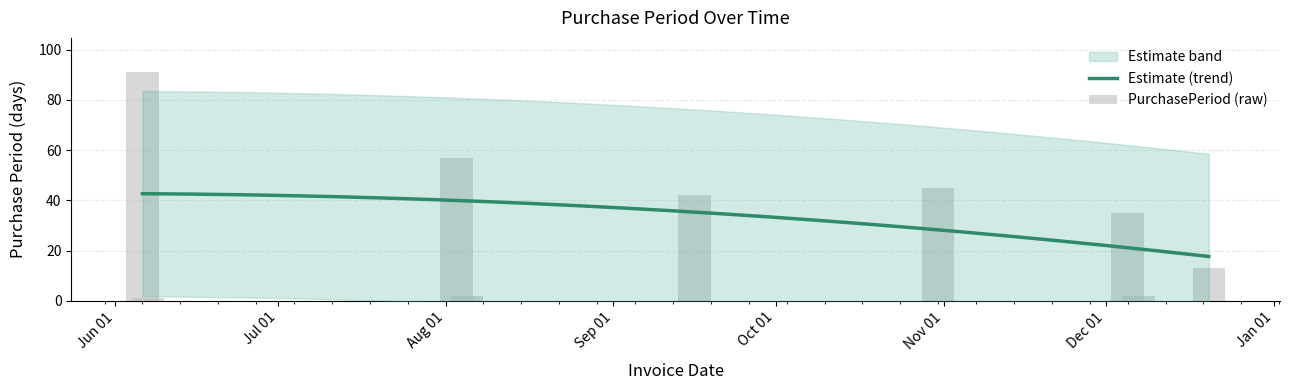

Are the bars horizontal?

No